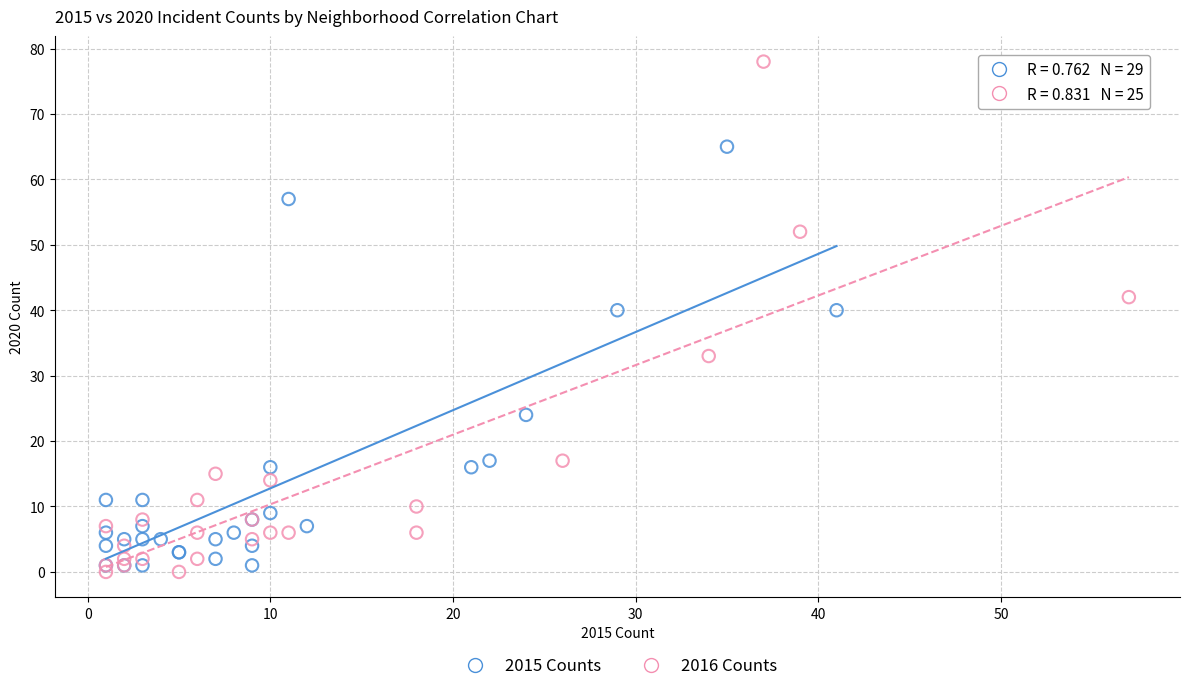

Which series reaches the maximum Y coordinate?

2016 Counts